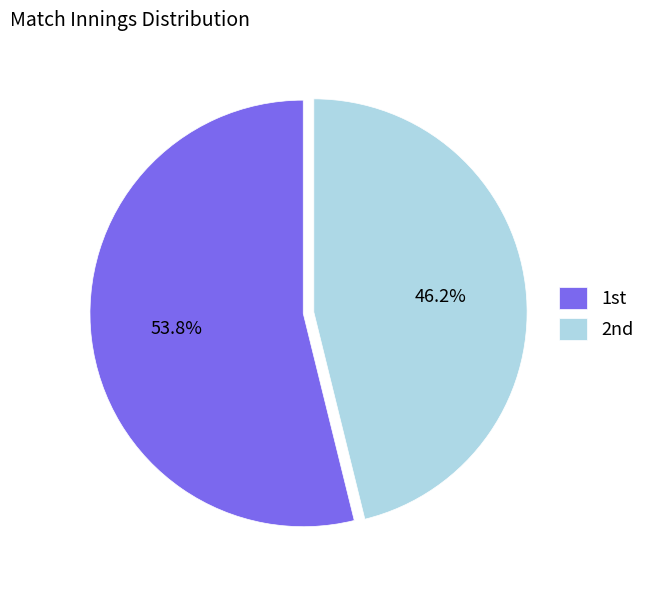

What is the majority slice?

1st